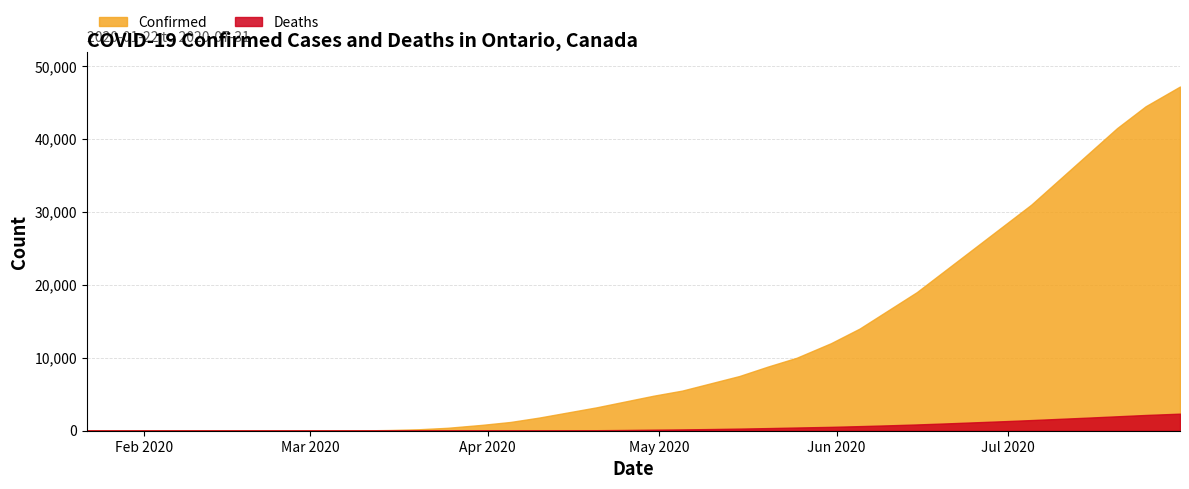

How many data points in Deaths are above 140?

18